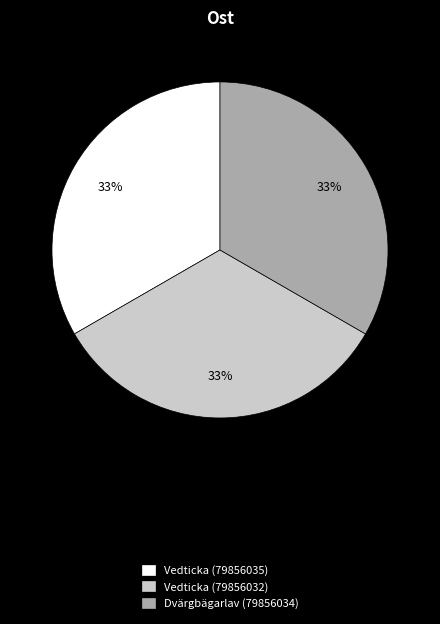

What is the ratio of the value at Vedticka (79856032) to the value at Dvärgbägarlav (79856034)?

1.0